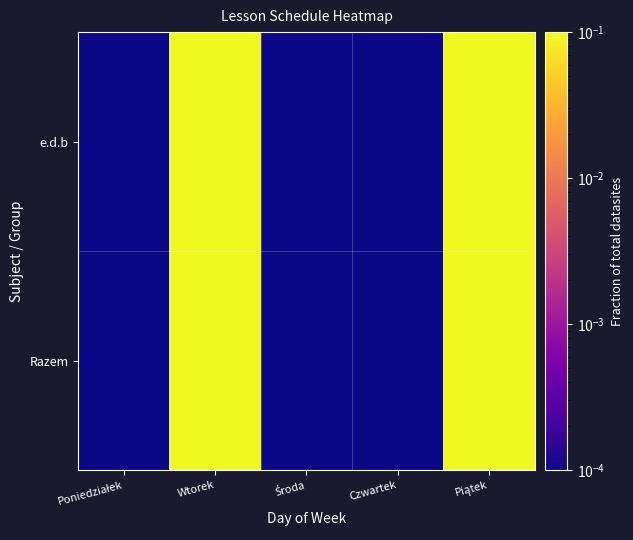

Reading left to right, what are all the values shown in this chart?

e.d.b: Poniedziałek=0.0	Wtorek=1.0	Środa=0.0	Czwartek=0.0	Piątek=1.0
Razem: Poniedziałek=0.0	Wtorek=1.0	Środa=0.0	Czwartek=0.0	Piątek=1.0